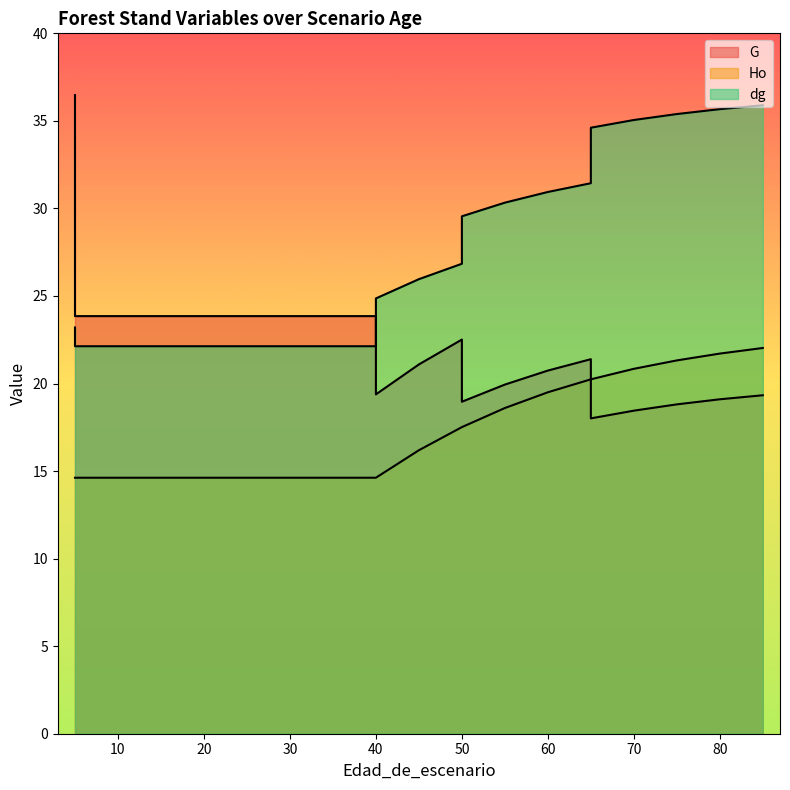

Reading left to right, what are all the values shown in this chart?

G: 5=36.5	5=23.9	10=23.9	15=23.9	20=23.9	25=23.9	30=23.9	30=23.9	35=23.9	40=23.9	40=19.4	45=21.1	50=22.5	50=19.0	55=19.9	60=20.7	65=21.4	65=18.0	70=18.4	75=18.8	80=19.1	85=19.3
Ho: 5=14.6	5=14.6	10=14.6	15=14.6	20=14.6	25=14.6	30=14.6	30=14.6	35=14.6	40=14.6	40=14.6	45=16.2	50=17.5	50=17.5	55=18.6	60=19.5	65=20.2	65=20.2	70=20.8	75=21.3	80=21.7	85=22.0
dg: 5=23.2	5=22.1	10=22.1	15=22.1	20=22.1	25=22.1	30=22.1	30=22.1	35=22.1	40=22.1	40=24.9	45=26.0	50=26.8	50=29.6	55=30.3	60=30.9	65=31.4	65=34.6	70=35.0	75=35.4	80=35.7	85=35.9